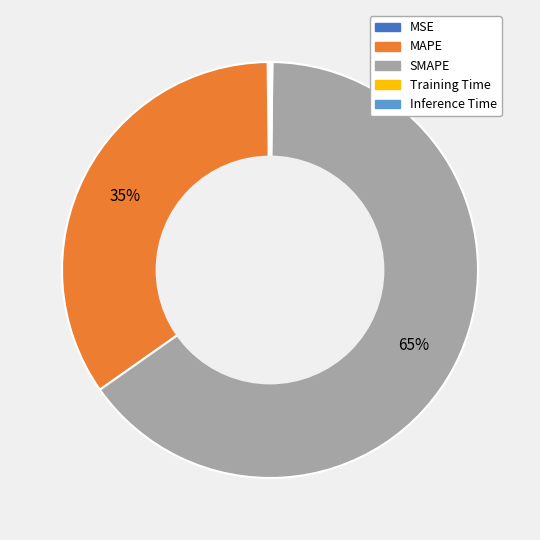

The SMAPE slice represents 65% of the pie. True or false?

True